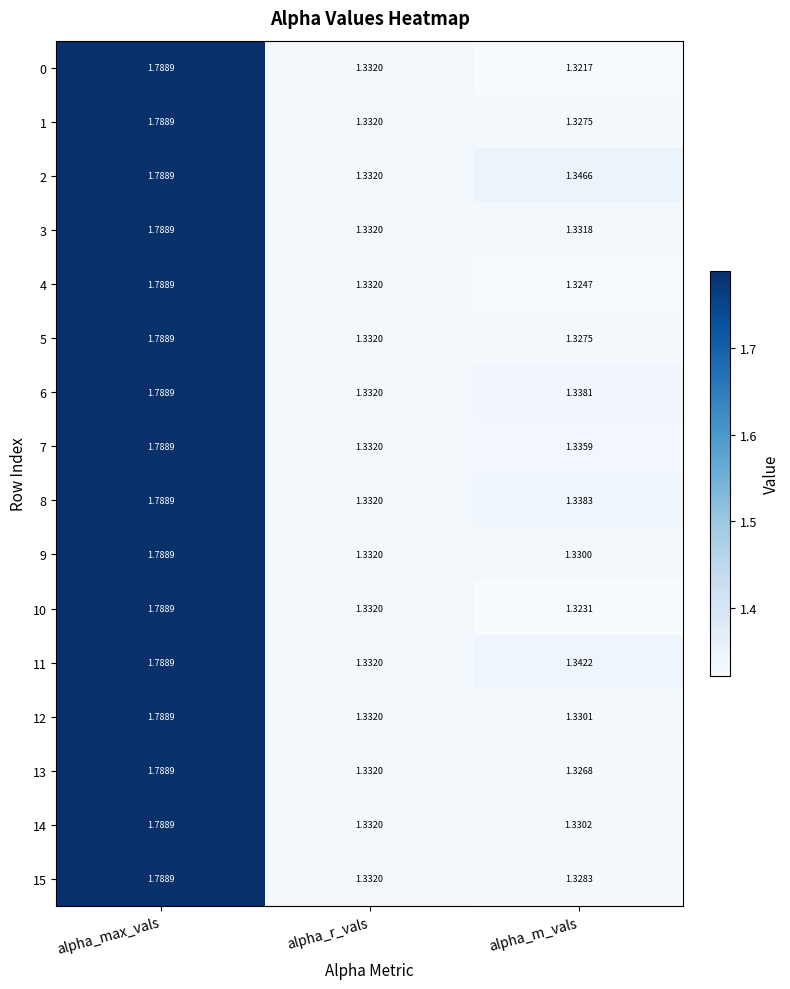

Rank the categories by 12 value from lowest to highest.

alpha_m_vals, alpha_r_vals, alpha_max_vals